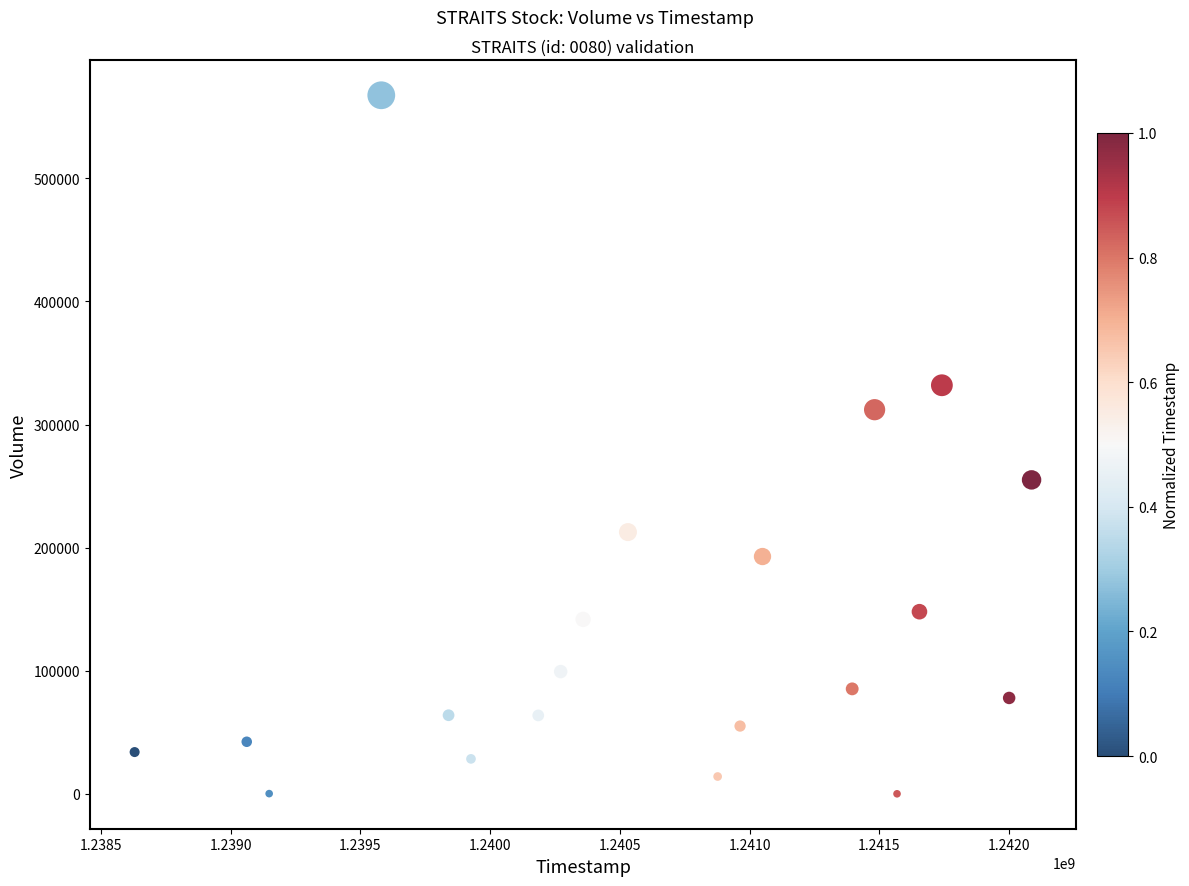

What is the range of Y values (max minus min)?

567230